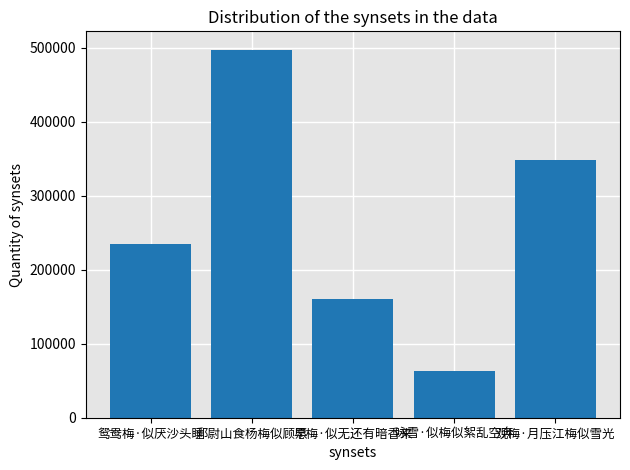

Is it true that the value at 早梅·似无还有暗香来 is 77823?

False